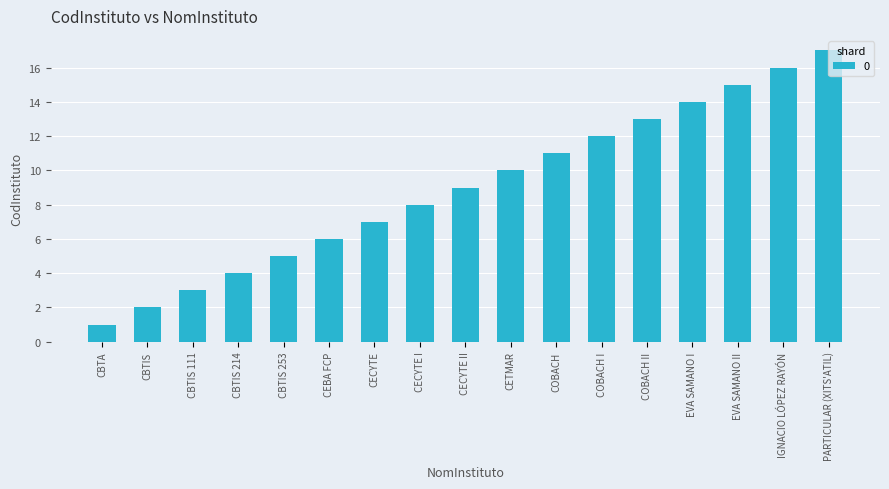

What is the label of the 2nd bar from the right?

IGNACIO LÓPEZ RAYÓN